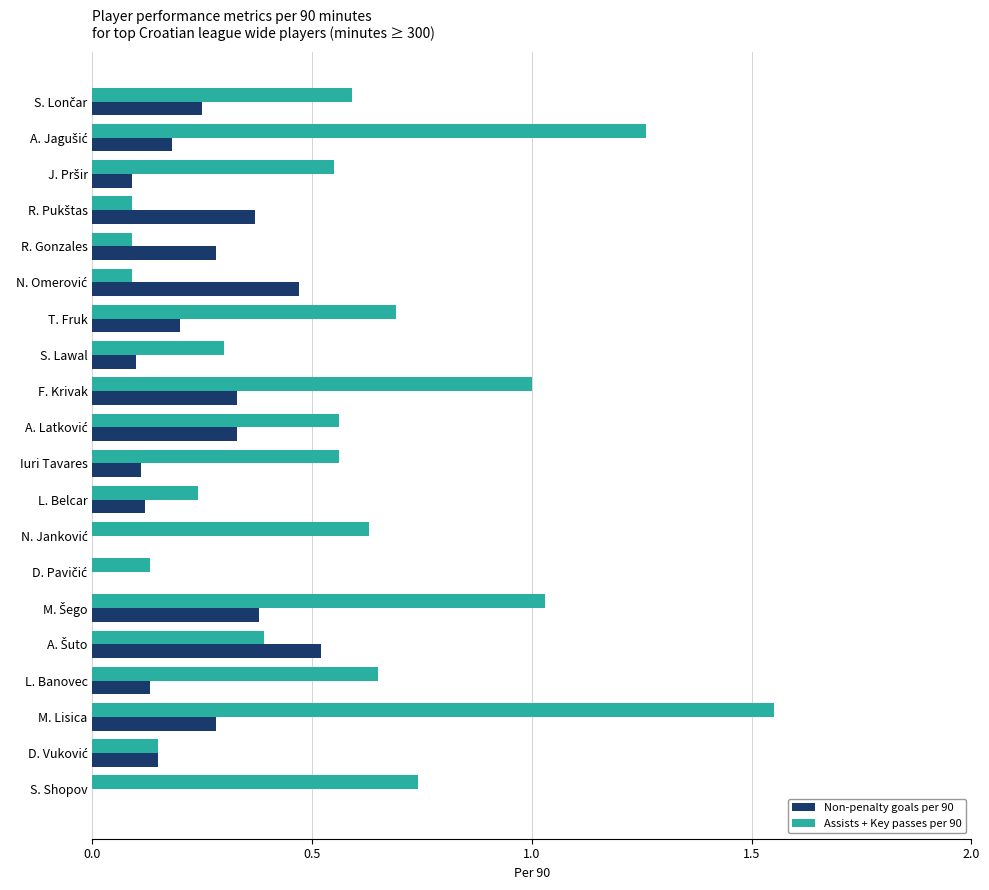

The value of Non-penalty goals per 90 at M. Lisica is 0.3. True or false?

True